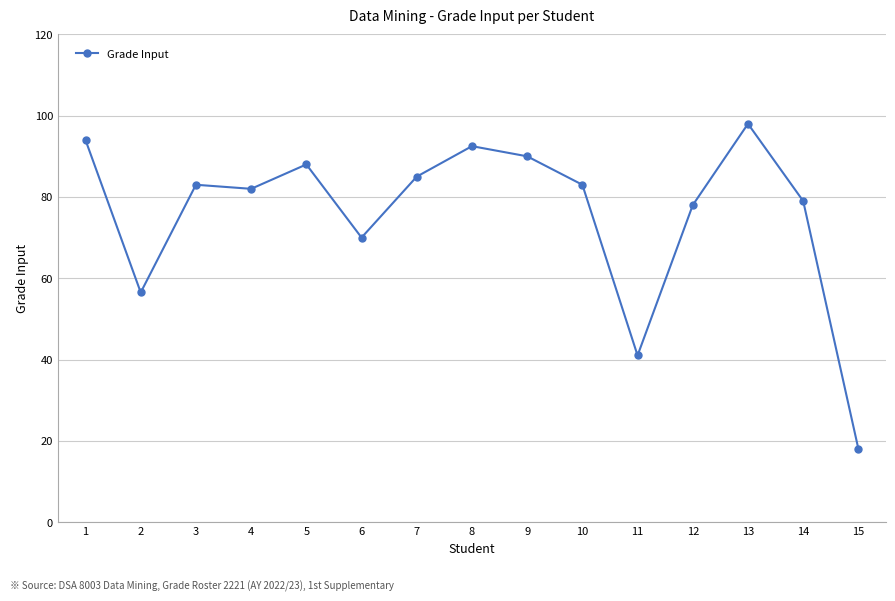

Is it true that the value at 2 is 56.5?

True